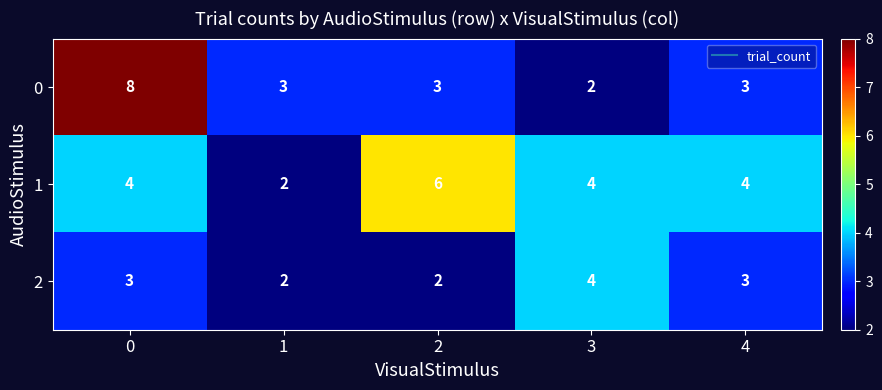

Is the value of 2 at 4 greater than the value of 0 at 0?

No